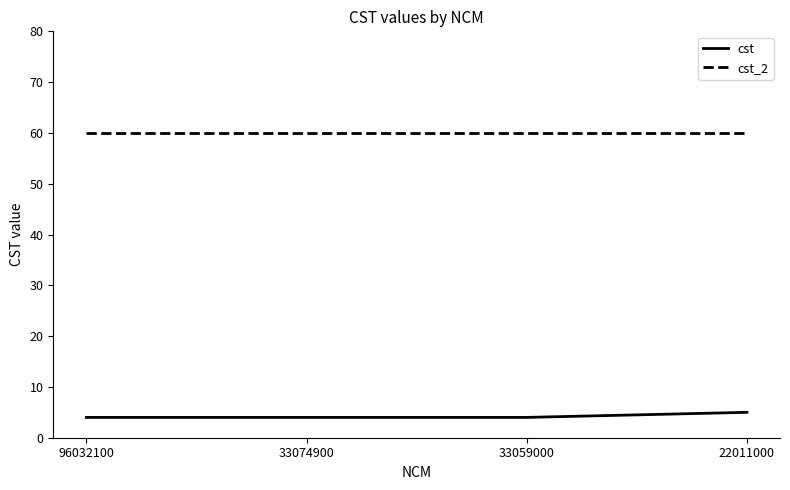

True or false: cst has more than 1 interior local peaks.

False